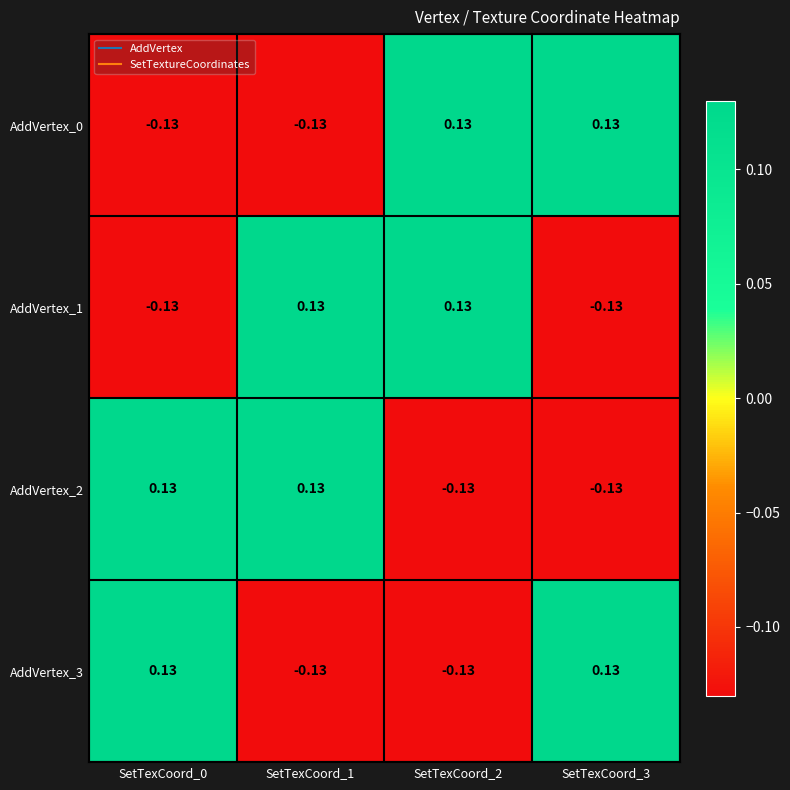

How many distinct data groups are displayed?

4